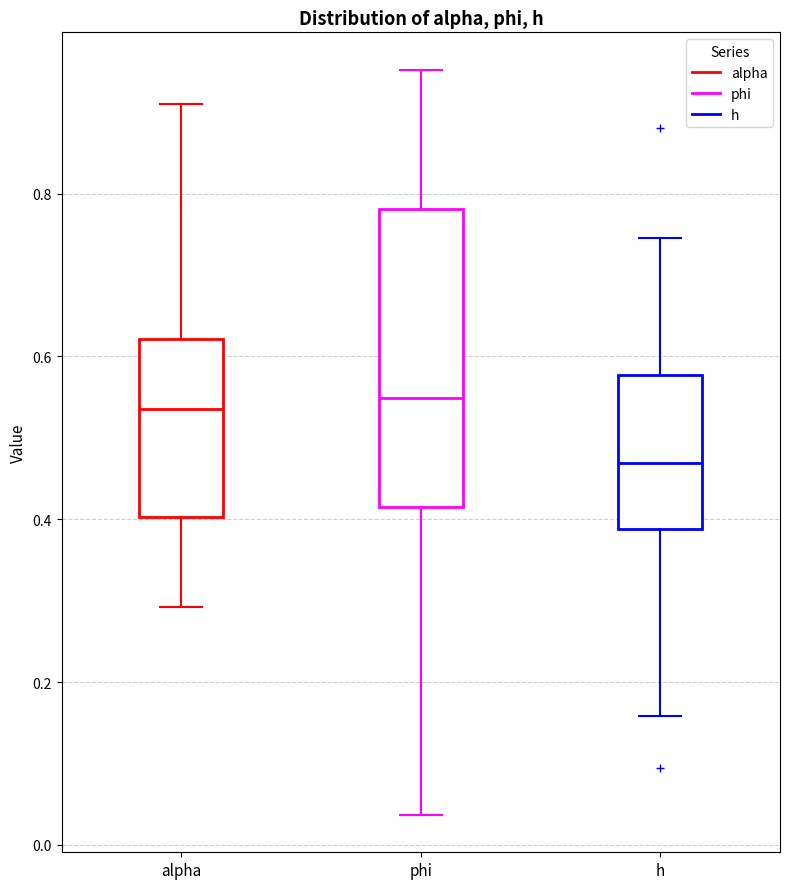

Reading left to right, transcribe this box plot: for each box, give where its median line is, the range the box spans, and where its two whiskers end, as read against the y-axis. The values are not printed on the chart, so give them approximately, as read against the axis.

alpha: median 0.54, box 0.40 to 0.62, whiskers 0.30 to 0.92
phi: median 0.54, box 0.42 to 0.78, whiskers 0.04 to 0.96
h: median 0.46, box 0.38 to 0.58, whiskers 0.16 to 0.74